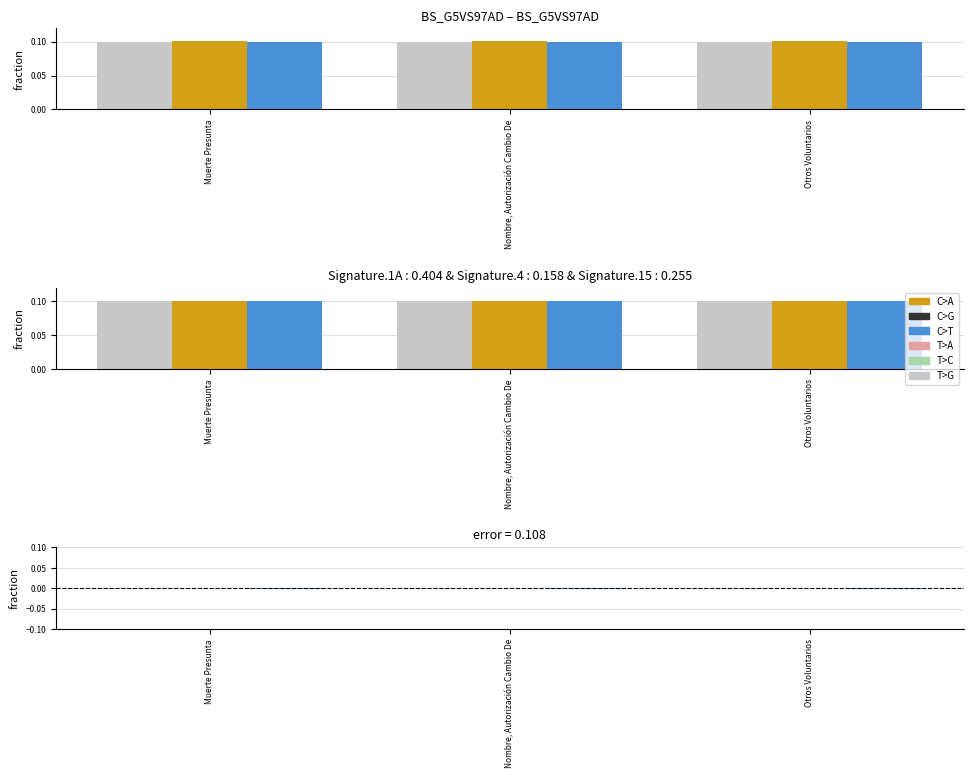

What position from the left is Nombre, Autorización Cambio De?

2